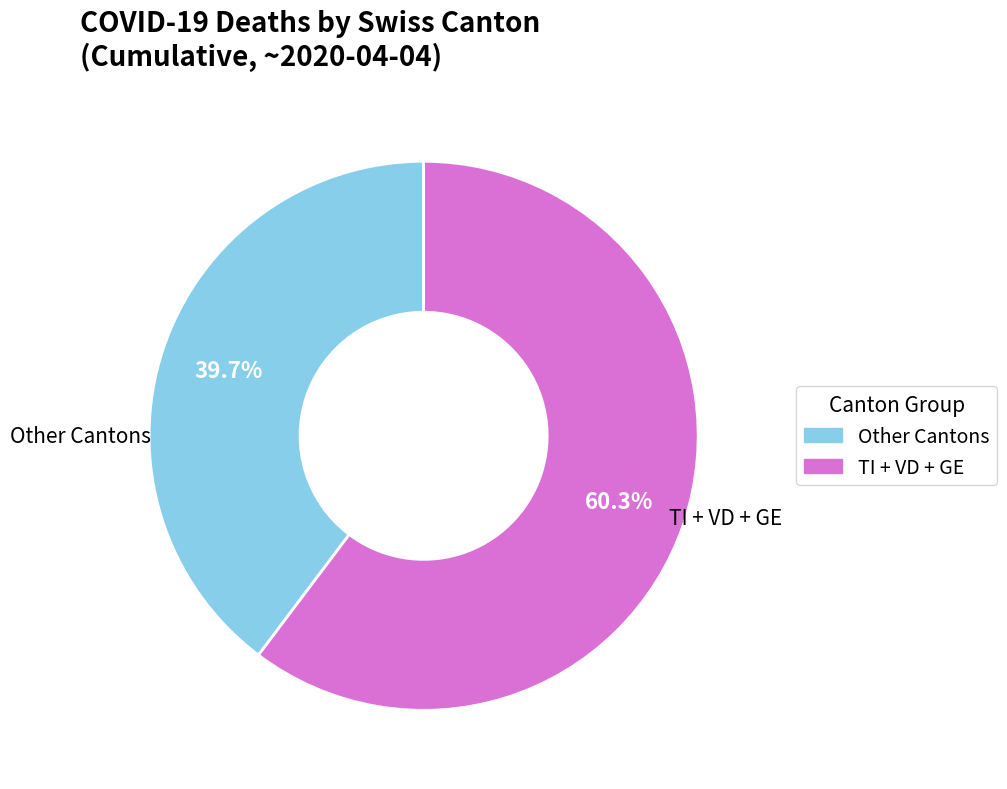

Is there any slice that represents more than half of the pie?

Yes